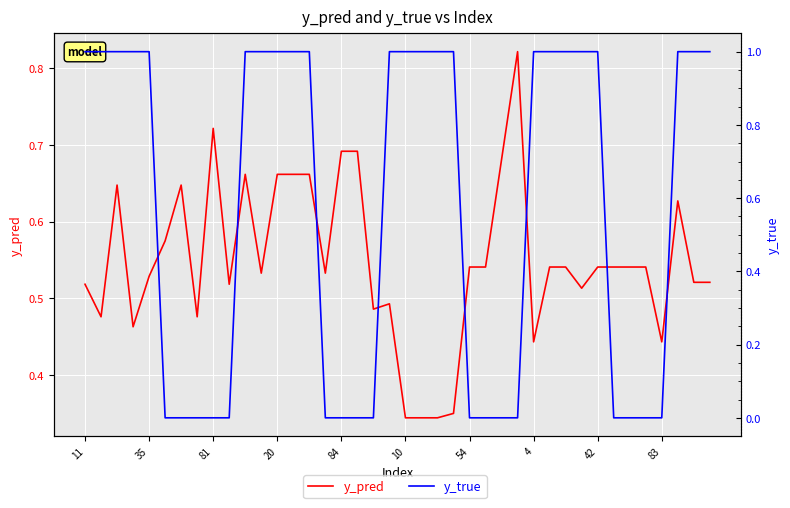

What is the difference between the highest and lowest values at 42?

0.5